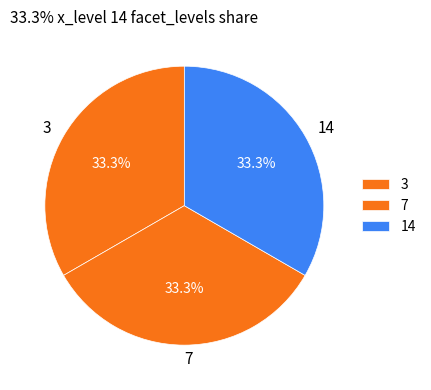

Is there a majority slice in this chart?

No